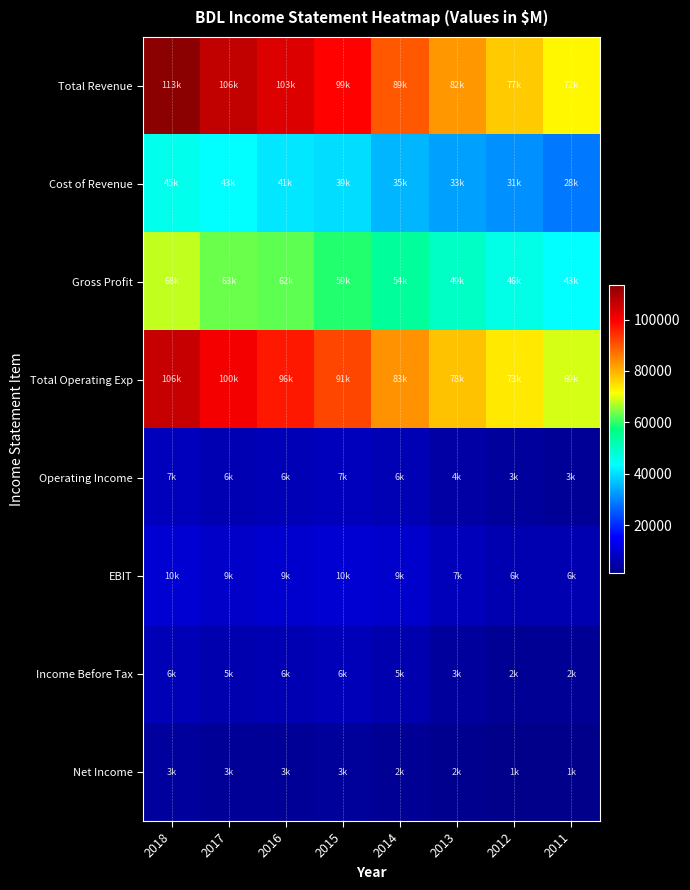

Reading left to right, list all the values displayed in this chart.

Total Revenue: 2018=113500	2017=106800	2016=103600	2015=99100	2014=89800	2013=82800	2012=77300	2011=72300
Cost of Revenue: 2018=45500	2017=43600	2016=41000	2015=39800	2014=35400	2013=33000	2012=31300	2011=28700
Gross Profit: 2018=68000	2017=63200	2016=62600	2015=59300	2014=54400	2013=49800	2012=46100	2011=43600
Total Operating Exp: 2018=106100	2017=100600	2016=96800	2015=91700	2014=83300	2013=78200	2012=73800	2011=69200
Operating Income: 2018=7400	2017=6300	2016=6800	2015=7400	2014=6500	2013=4600	2012=3600	2011=3100
EBIT: 2018=10300	2017=9000	2016=9600	2015=10200	2014=9300	2013=7300	2012=6200	2011=6100
Income Before Tax: 2018=6800	2017=5800	2016=6300	2015=6900	2014=5900	2013=3800	2012=2800	2011=2900
Net Income: 2018=3700	2017=3000	2016=3000	2015=3500	2014=2800	2013=2000	2012=1400	2011=1400